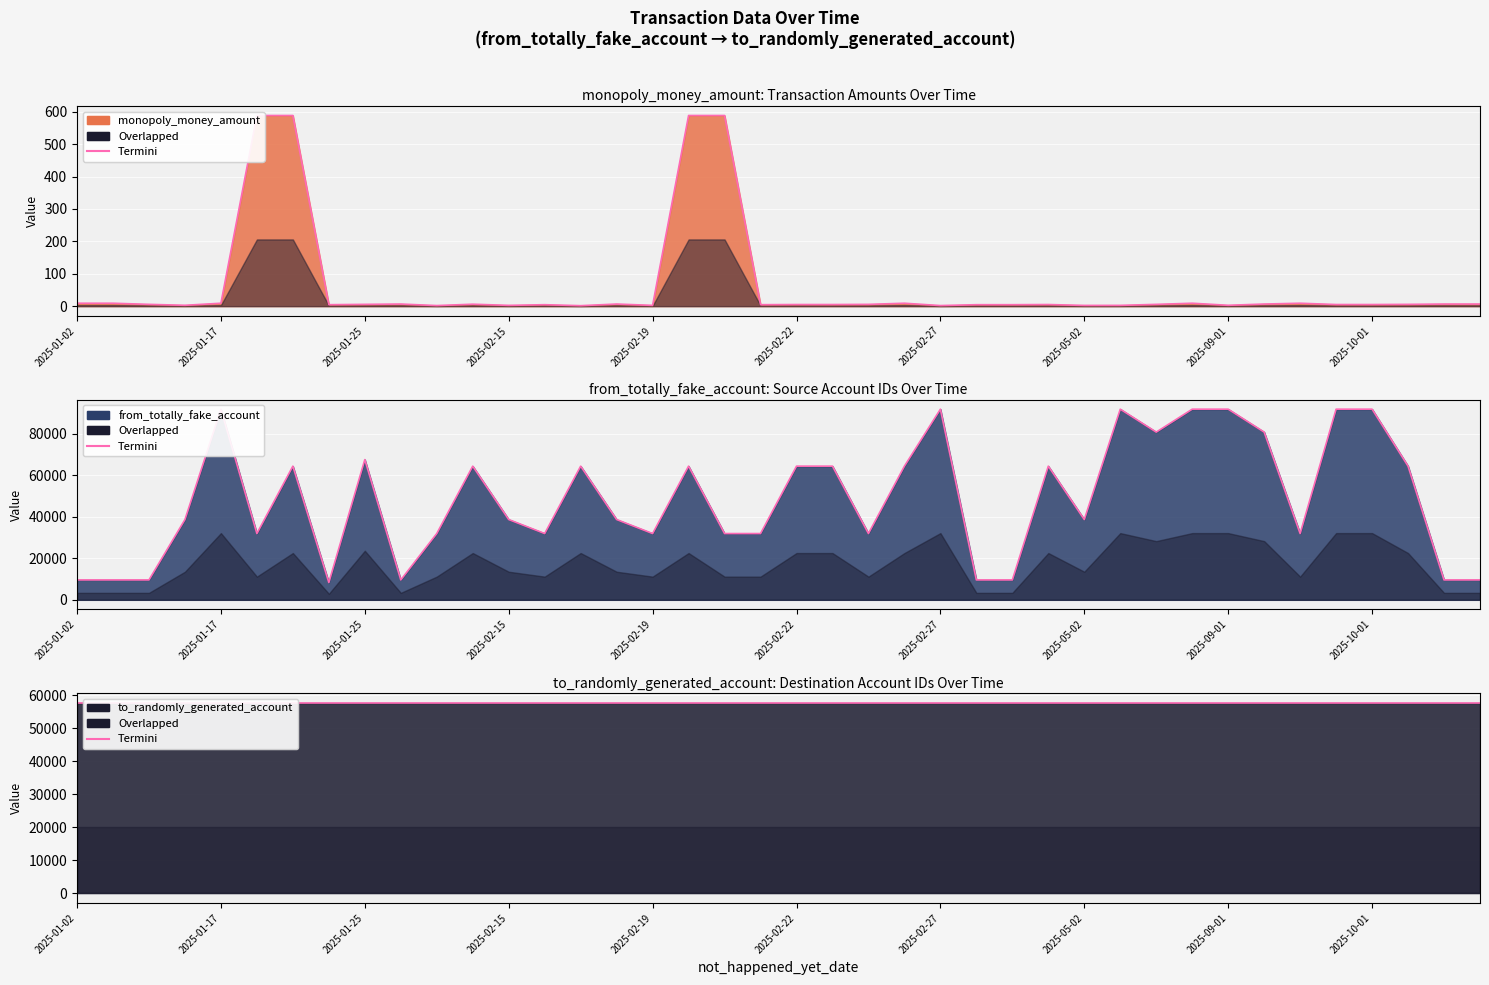

How many distinct data groups are displayed?

3